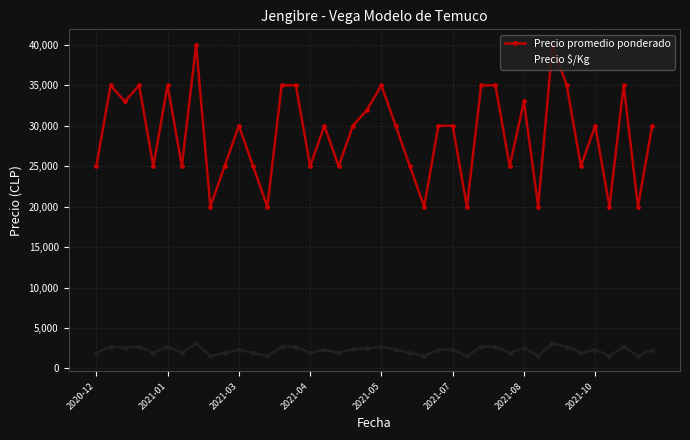

What is the minimum value for Precio $/Kg?

1538